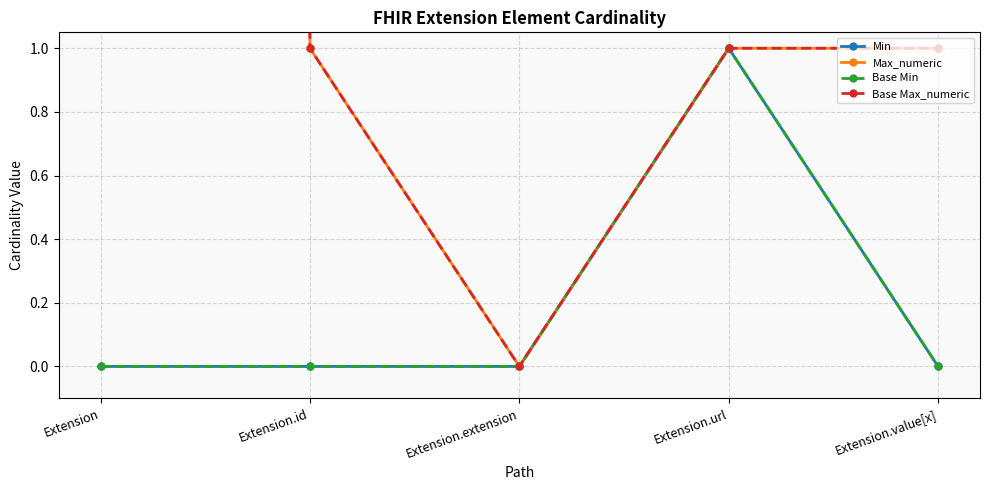

What is the label of the 3rd point from the left?

Extension.extension